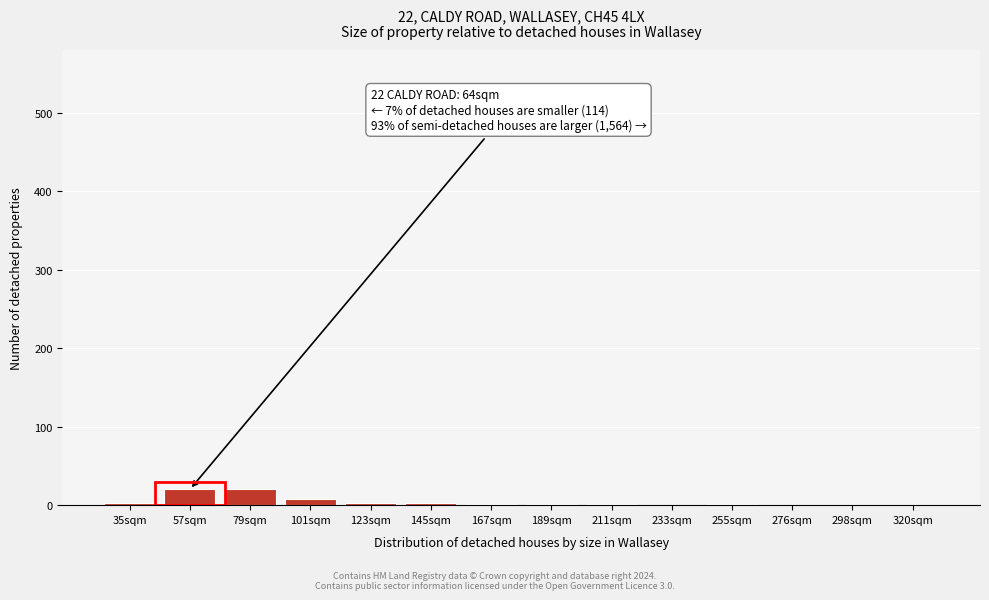

True or false: the data shows 0 at 233sqm.

True